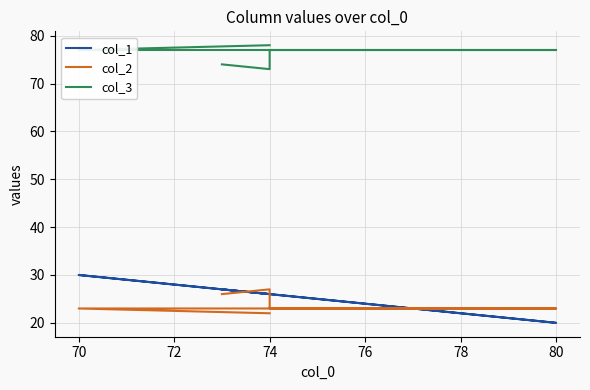

What is the average value of the col_3 series?

76